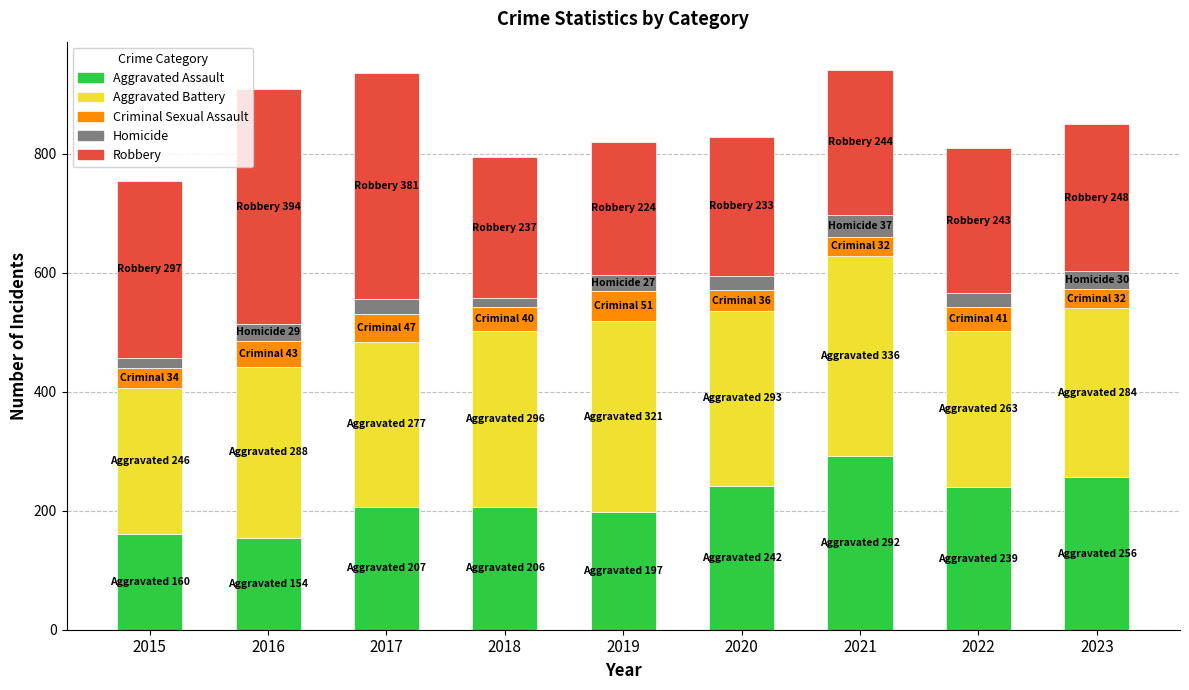

What is the total value across all series at 2023?

850